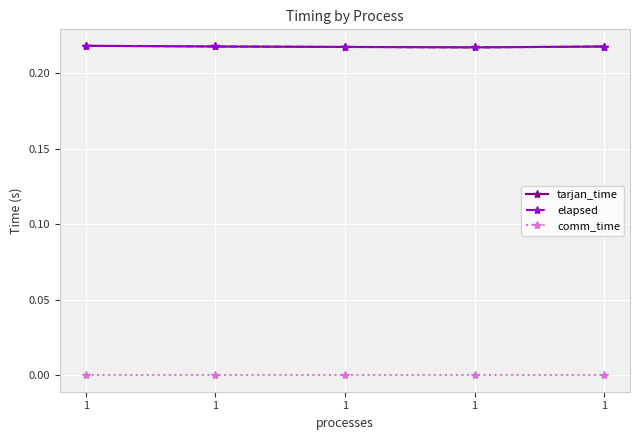

Does the chart have visible grid lines?

Yes